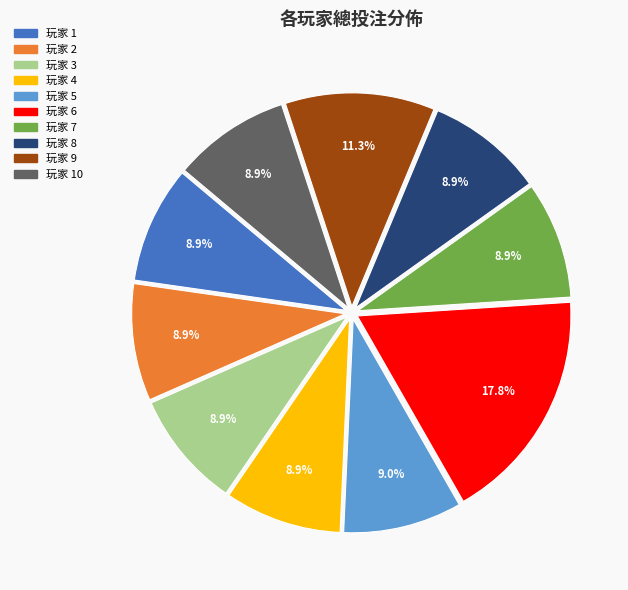

Is there a majority slice in this chart?

No